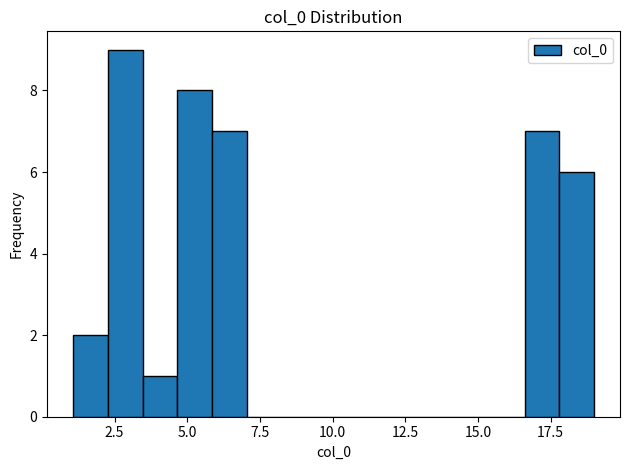

Around what value on the x-axis is the tallest bar? Give the approximate position of its centre, as read against the axis.

3.0